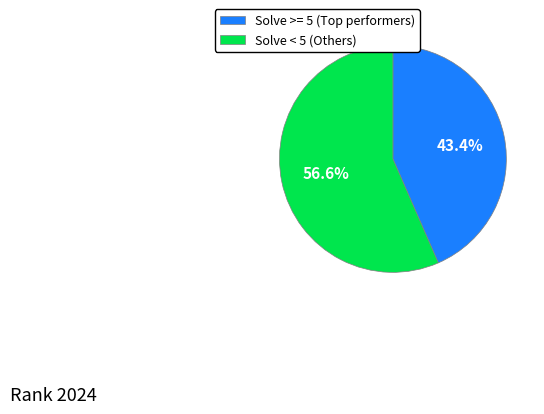

To the nearest percent, what is the average slice percentage?

50%